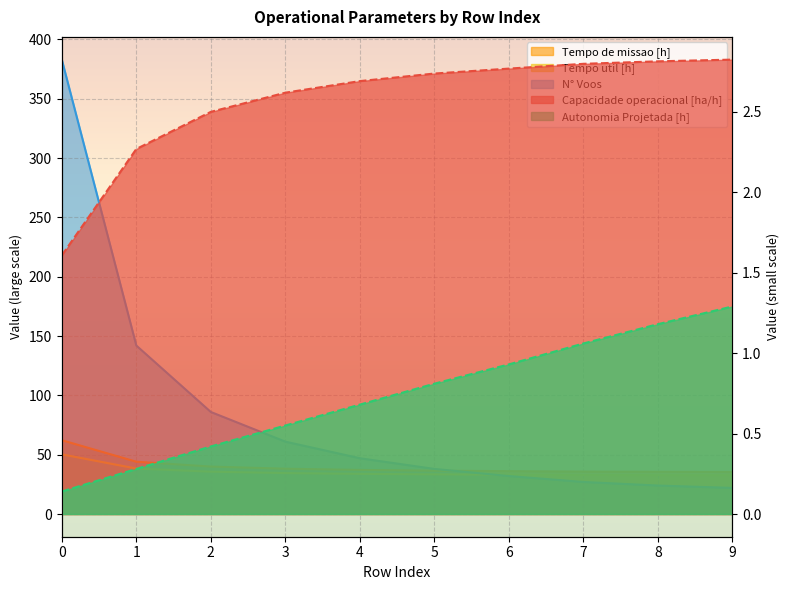

What is the difference between the second highest and second lowest values in the Tempo de missao [h] series?

8.5